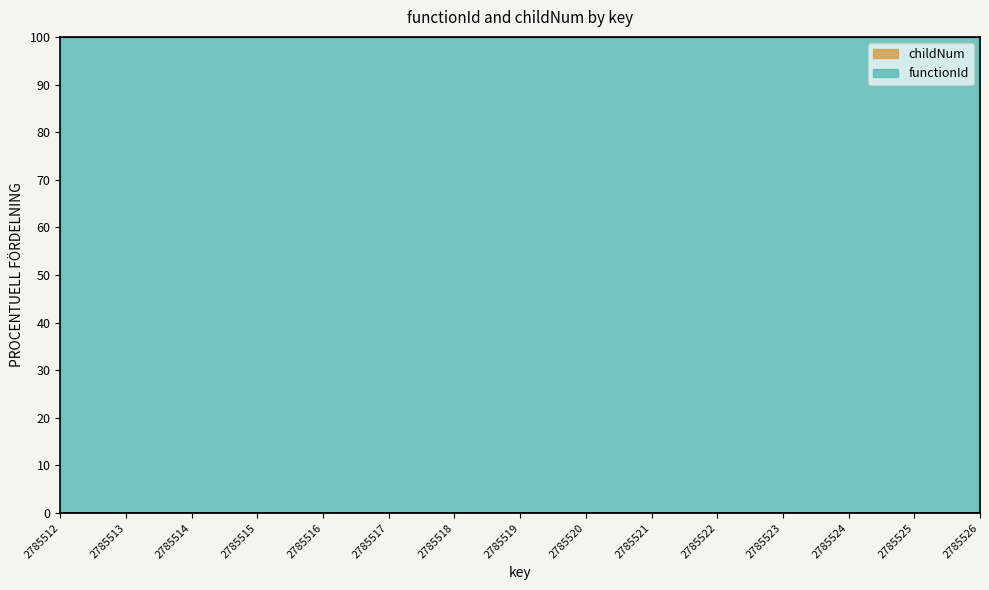

Rank the categories by value from highest to lowest.

2785516, 2785519, 2785522, 2785515, 2785518, 2785521, 2785524, 2785526, 2785512, 2785513, 2785514, 2785517, 2785520, 2785523, 2785525